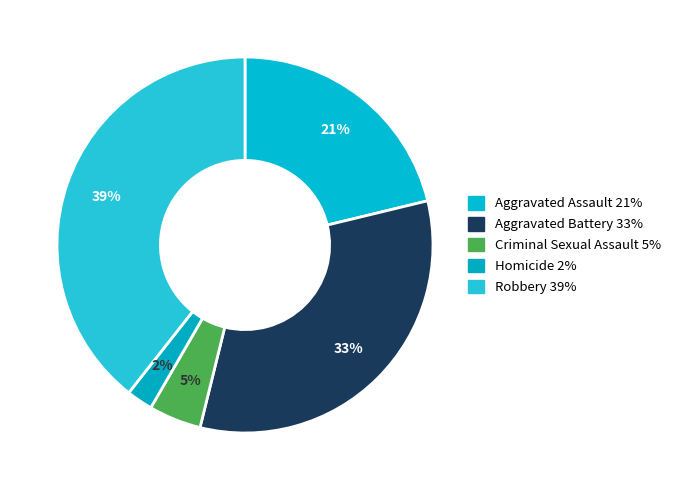

How many segments does this pie chart have?

5